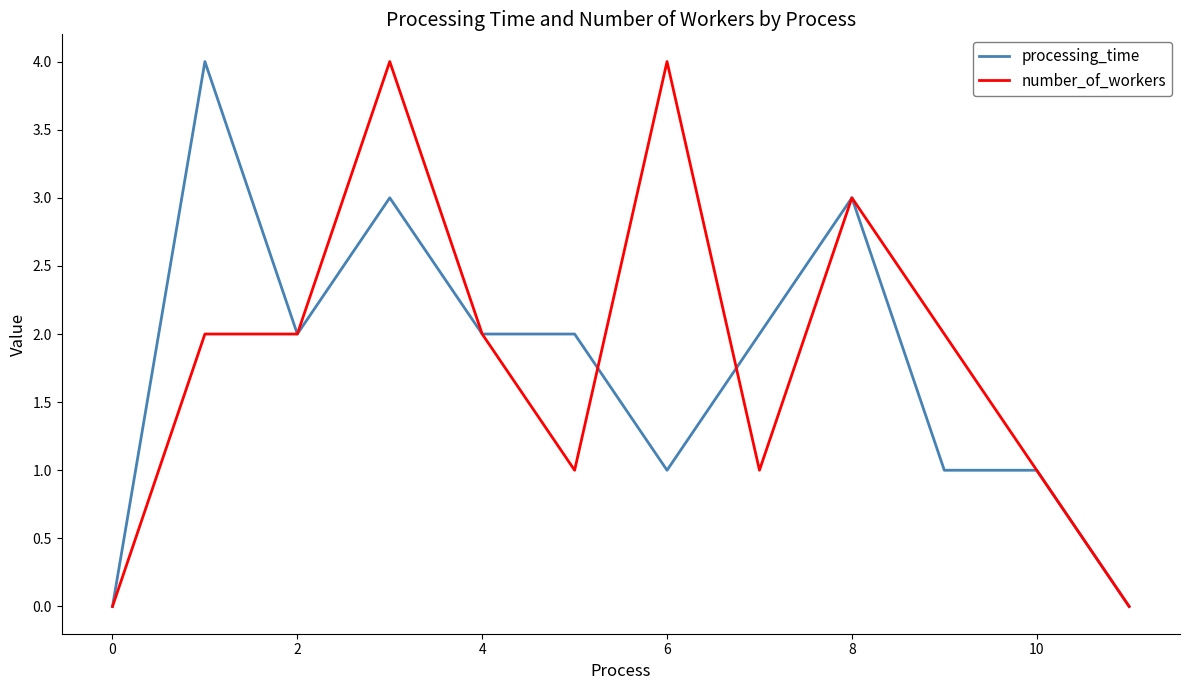

What is the maximum value for number_of_workers?

4